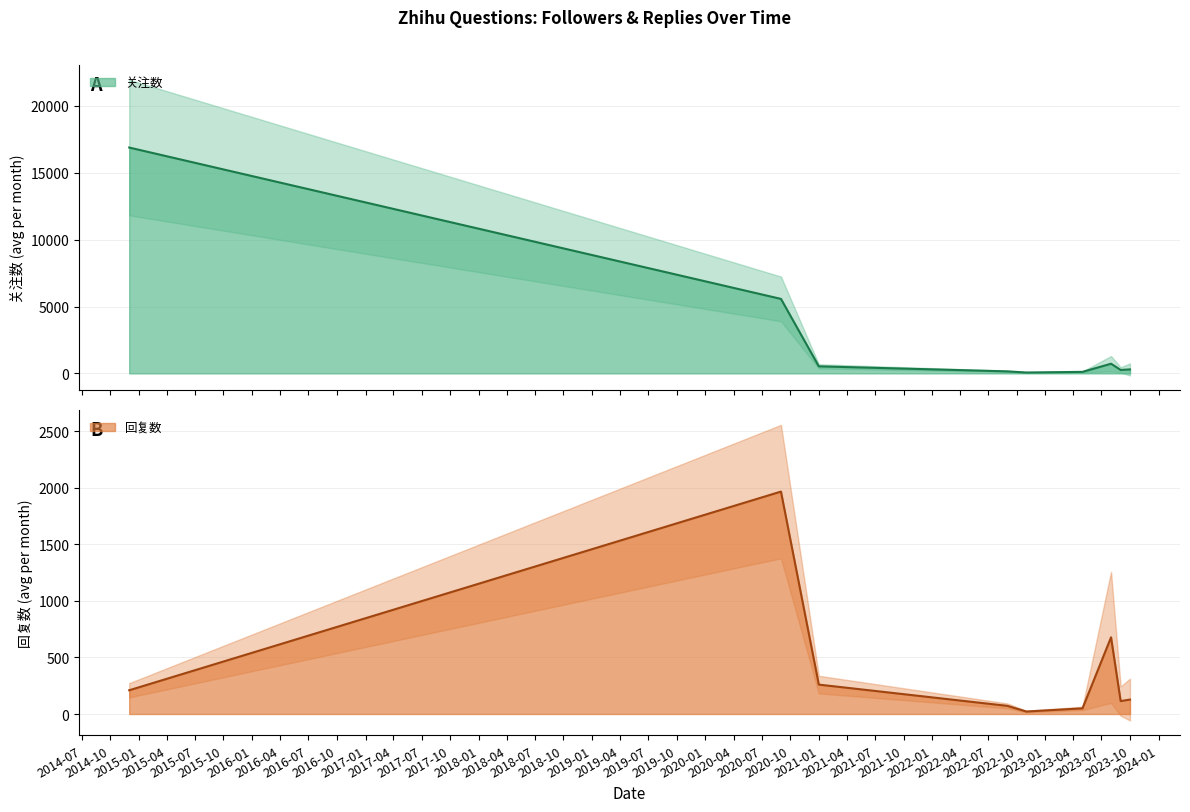

True or false: 关注数 has more than 0 points higher than both neighbors.

True